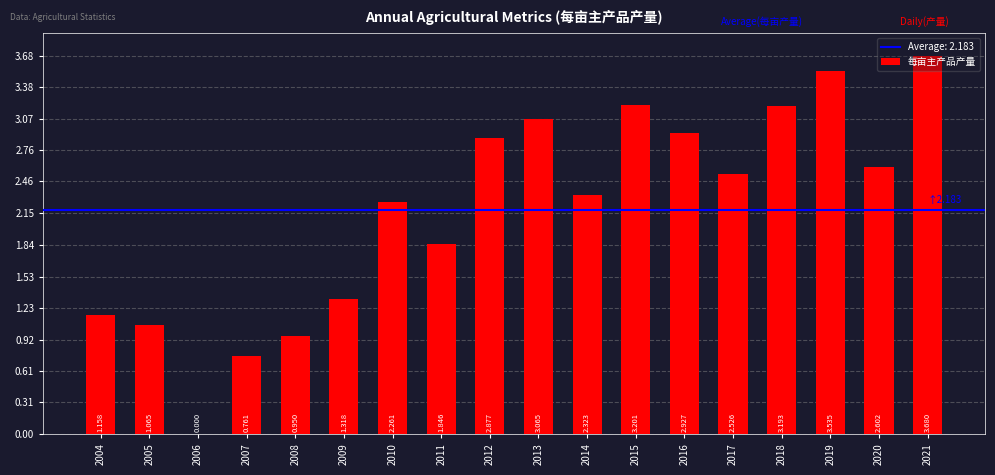

Are the bars horizontal?

No